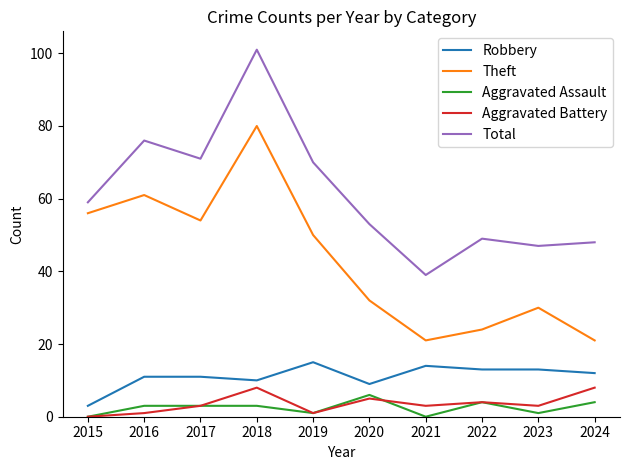

Read the Total value at 2024.

48